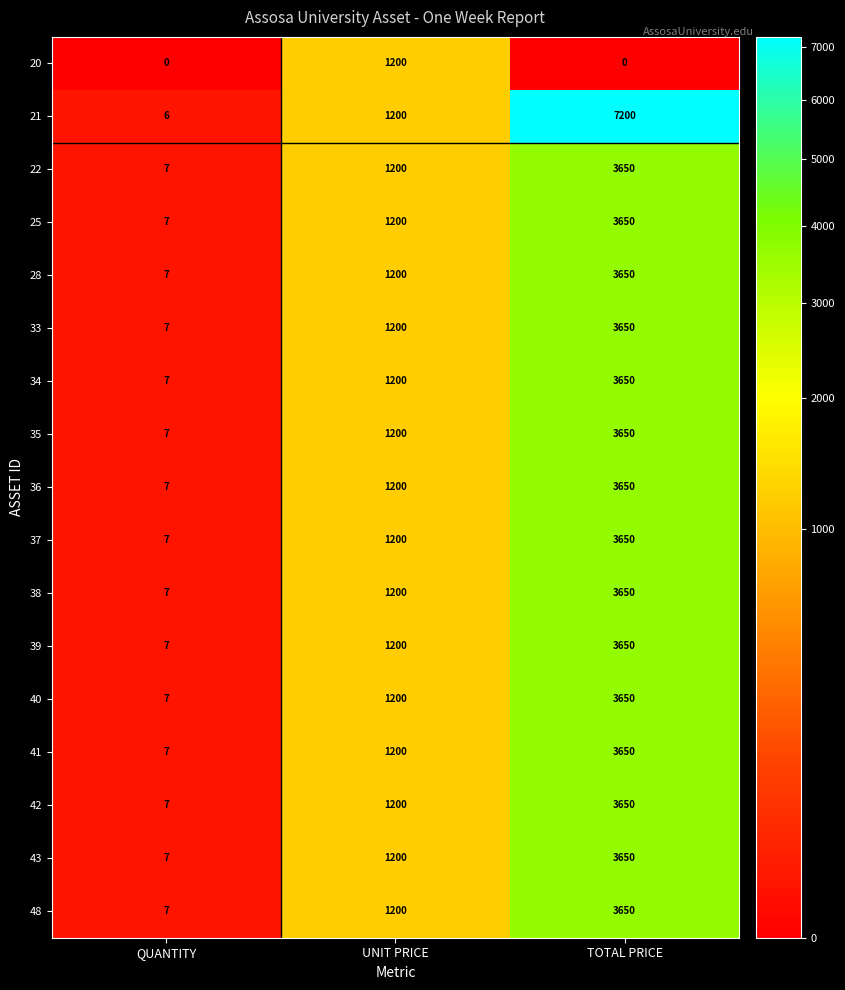

How many series are shown in this chart?

17